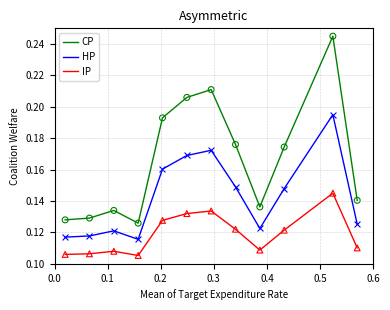

Which series has the largest total across all categories?

CP